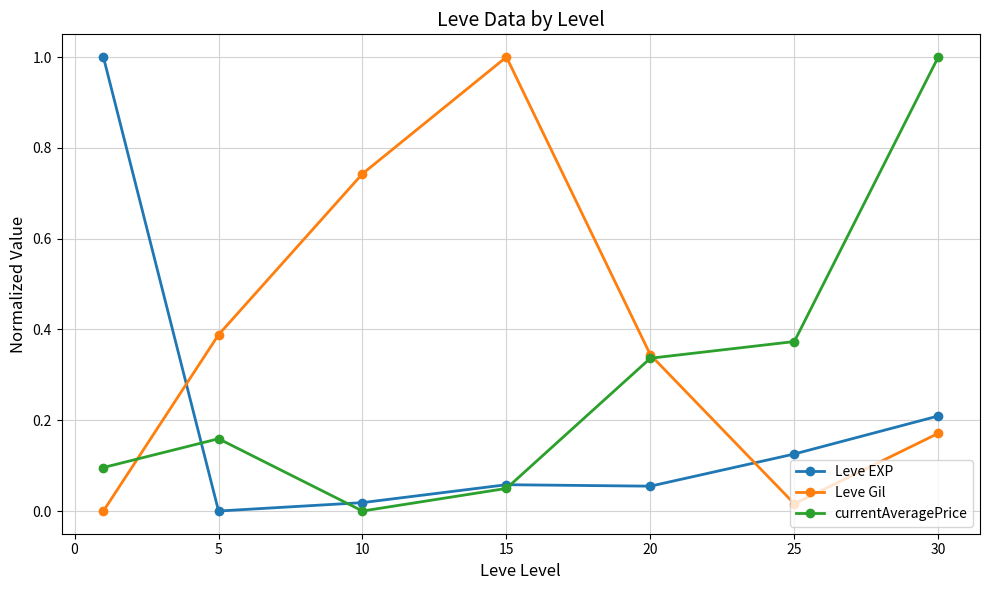

How many interior local valleys does the Leve Gil series have?

1